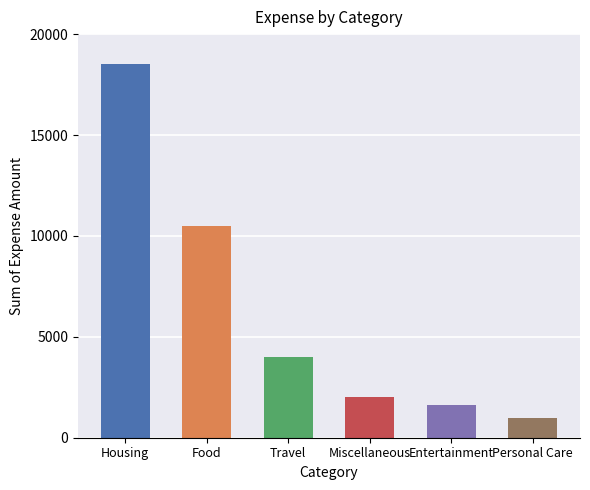

Rank the categories by value from highest to lowest.

Housing, Food, Travel, Miscellaneous, Entertainment, Personal Care